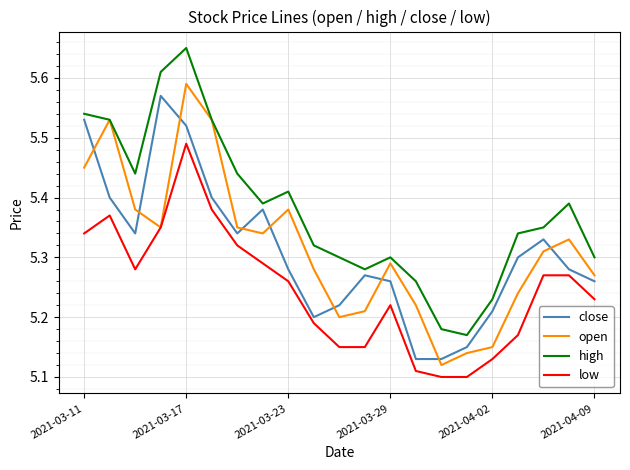

Count the number of categories in the chart.

21